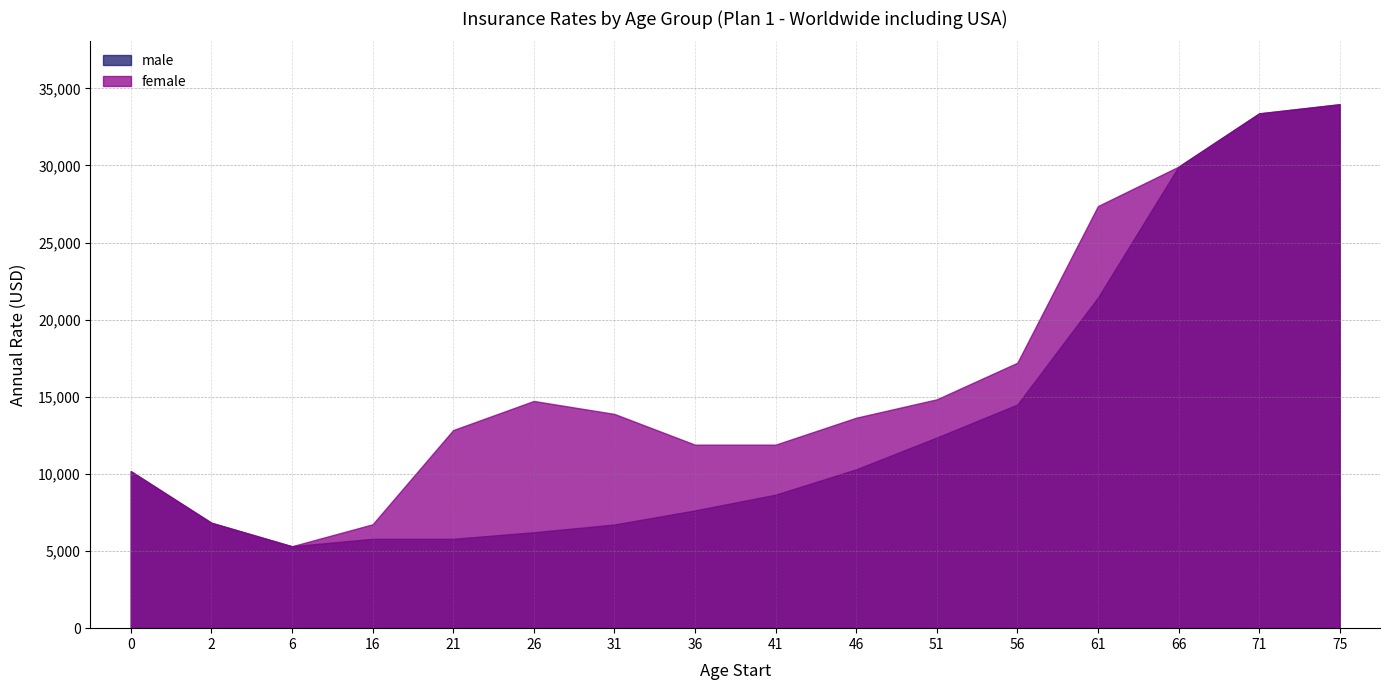

List the series in order of their overall mean, highest first.

female, male